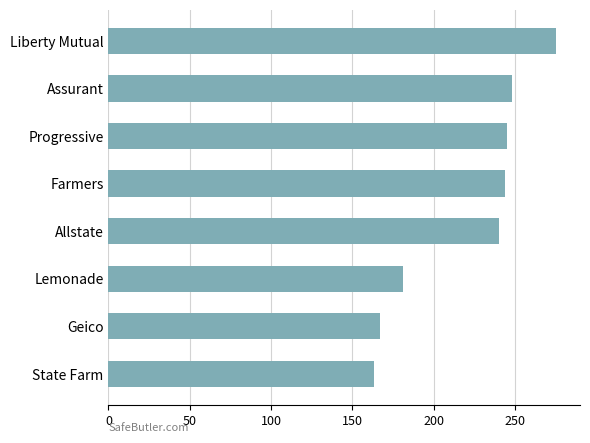

What is the sum of the values at Assurant and Allstate?

488